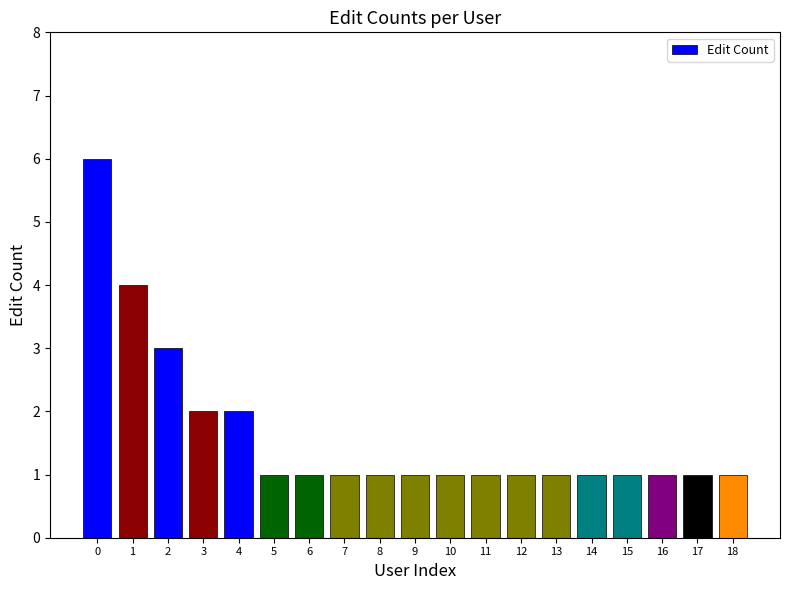

True or false: the data shows 1 at 12.

True